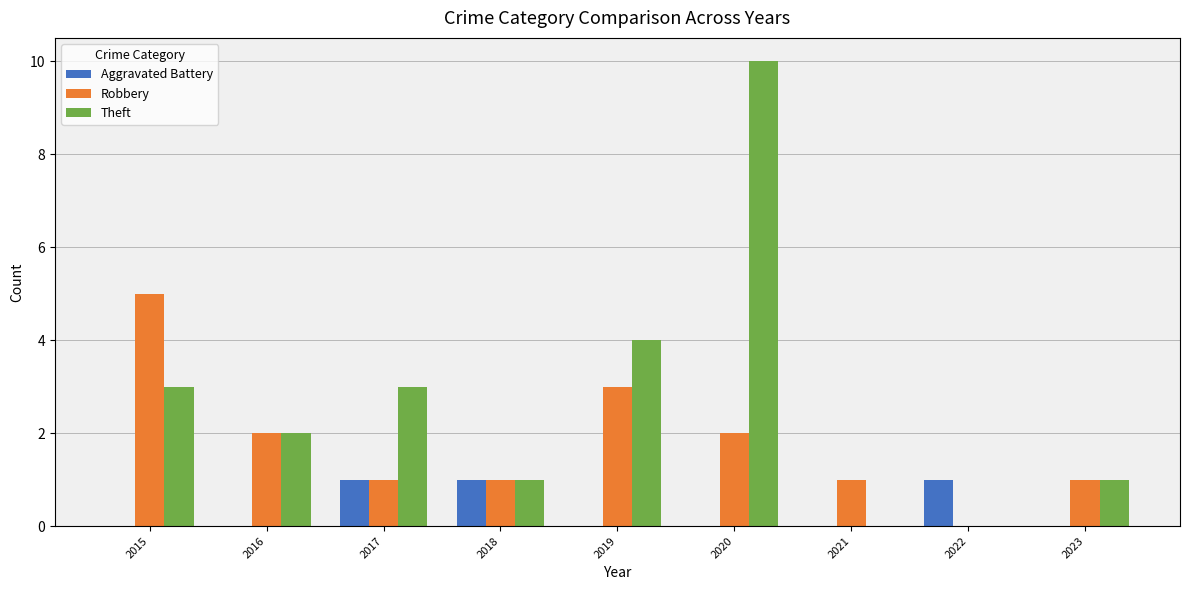

Which series changed the most between 2019 and 2021?

Theft